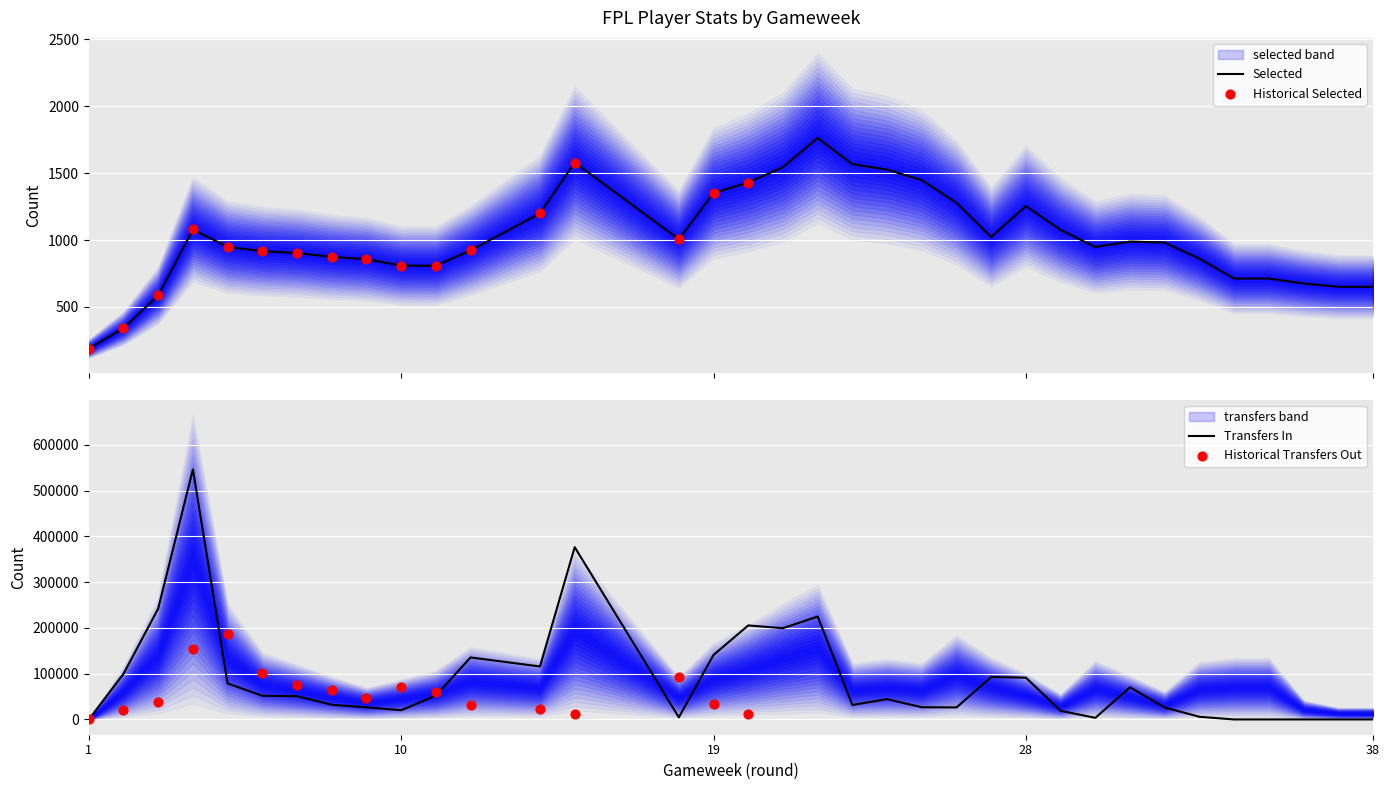

What is the maximum value for Transfers In?

546146